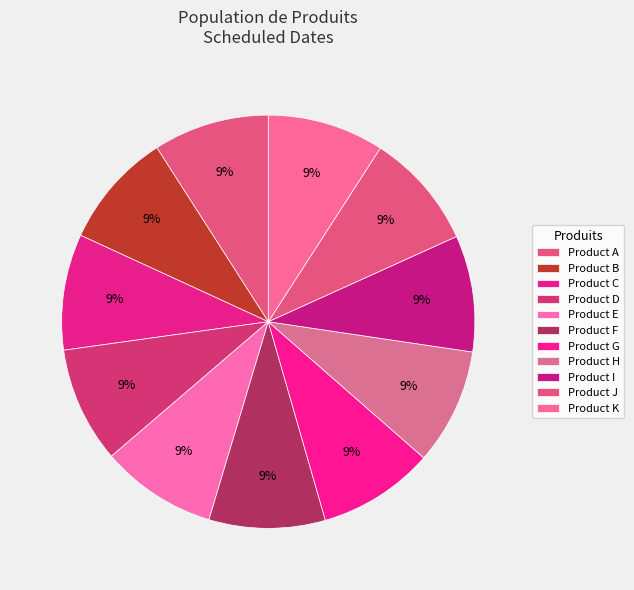

The Product G slice represents 9% of the pie. True or false?

True